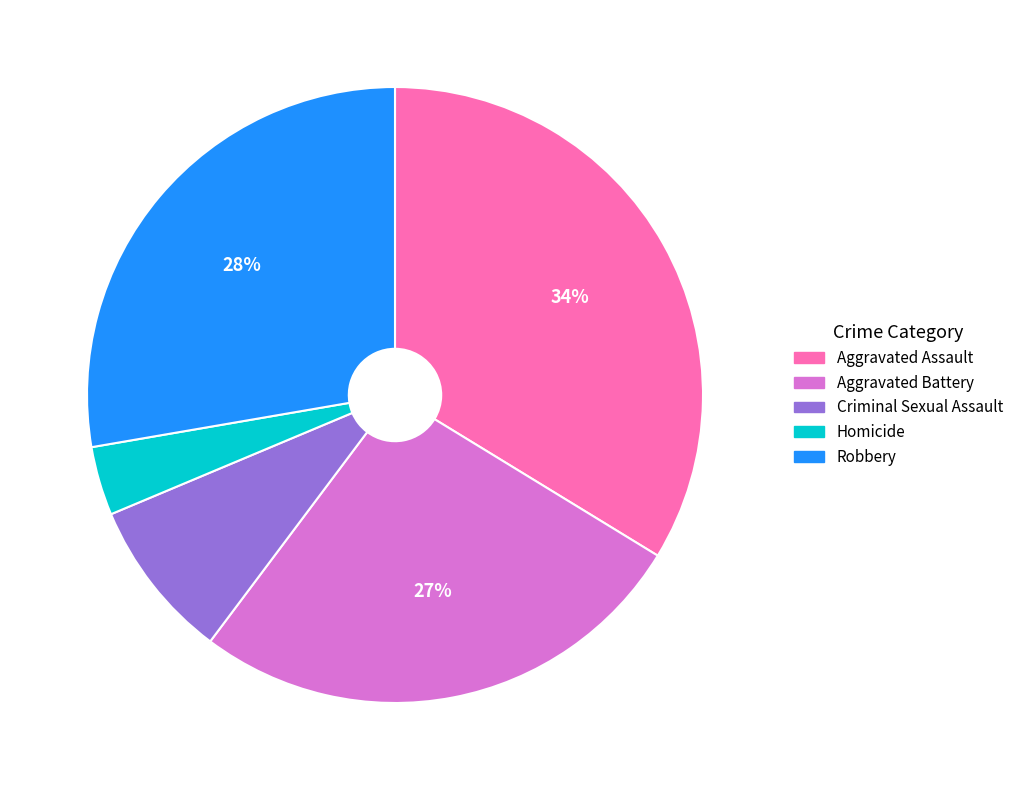

Which category has the smallest portion of the pie?

Homicide